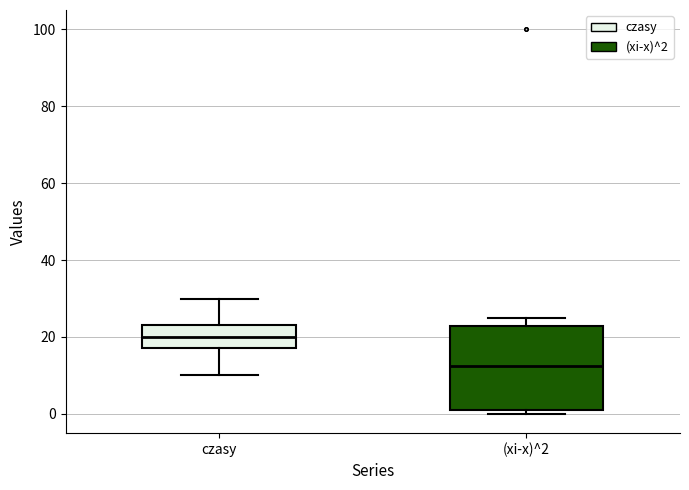

Comparing the boxes themselves (not the whiskers), which one is the tallest?

(xi-x)^2